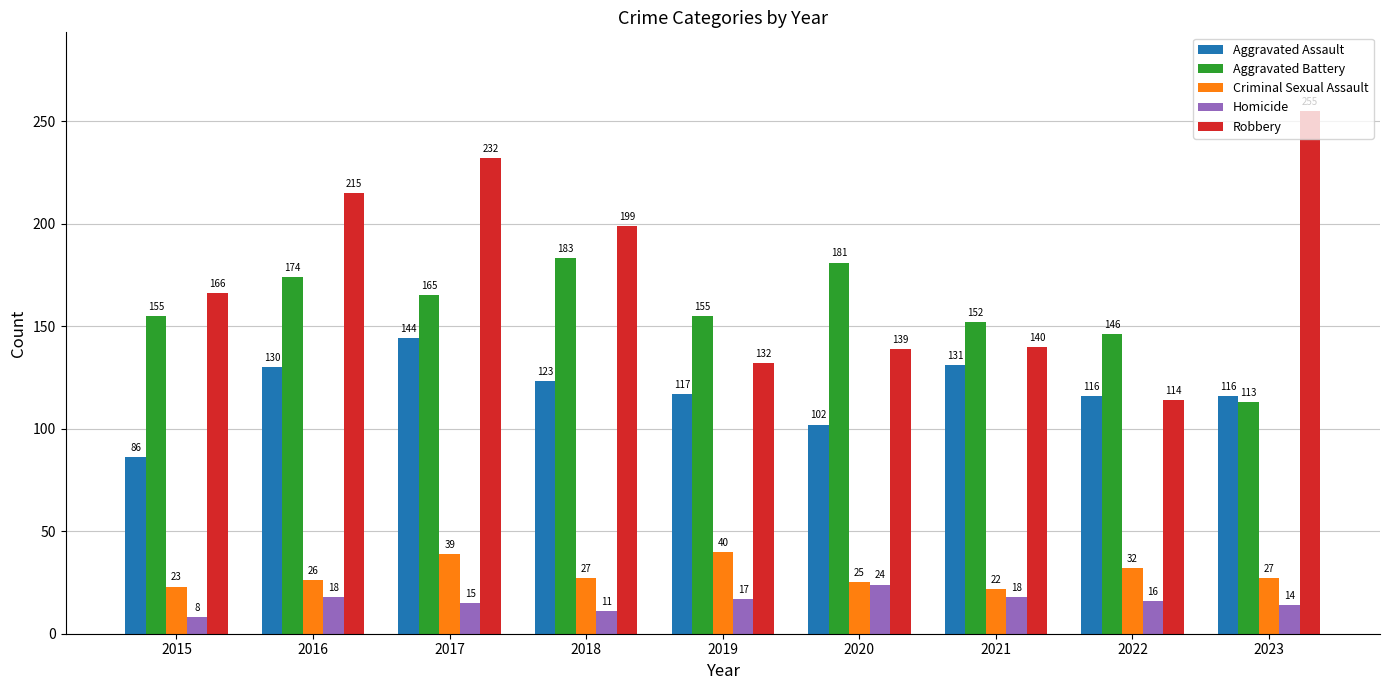

At 2020, list the series in order from largest to smallest.

Aggravated Battery, Robbery, Aggravated Assault, Criminal Sexual Assault, Homicide